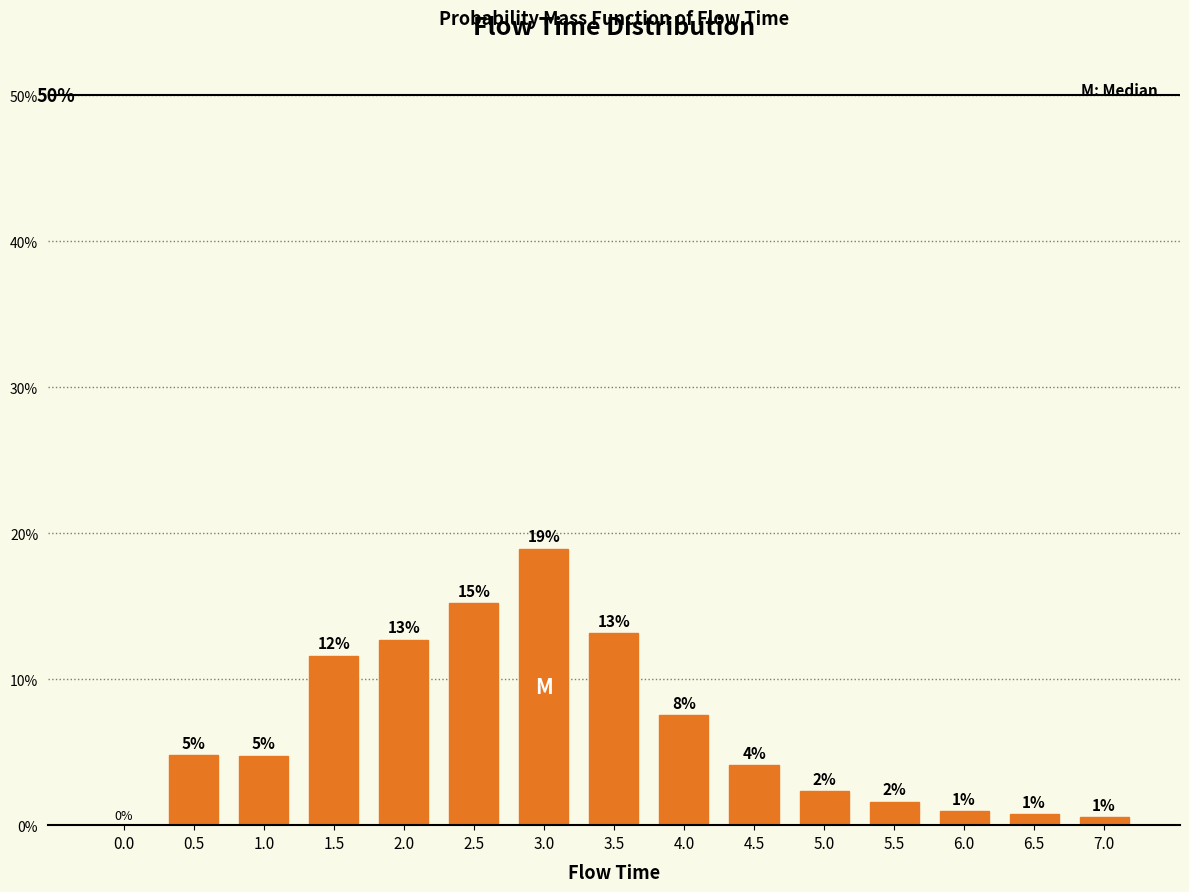

Is it true that the value at 0.5 is 0.0?

False